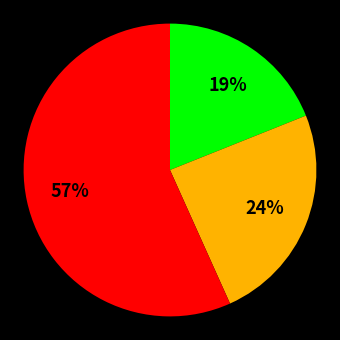

Is there a majority slice in this chart?

Yes